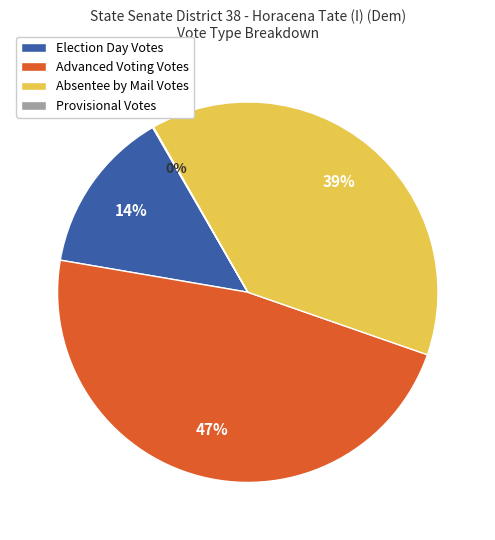

To the nearest percent, what portion does Absentee by Mail Votes represent?

39%